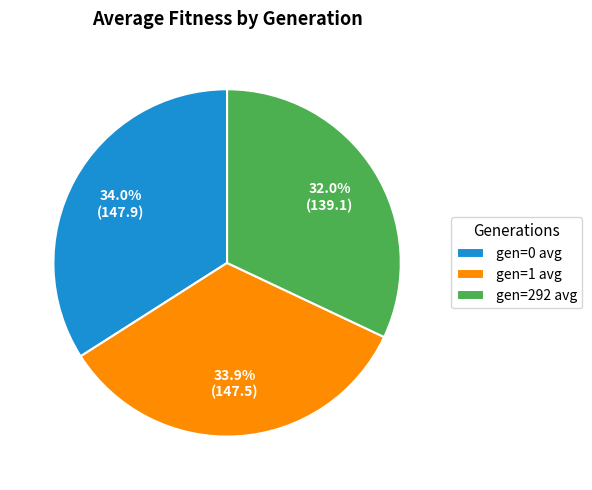

Between gen=1 avg and gen=292 avg, which is larger?

gen=1 avg